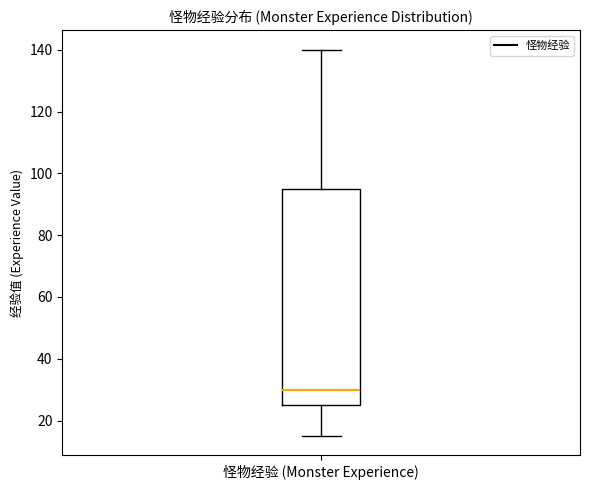

Transcribe this box plot: give where the median line is, the range the box spans, and where the two whiskers end, as read against the y-axis. The values are not printed on the chart, so give them approximately, as read against the axis.

median 30, box 26 to 96, whiskers 16 to 140